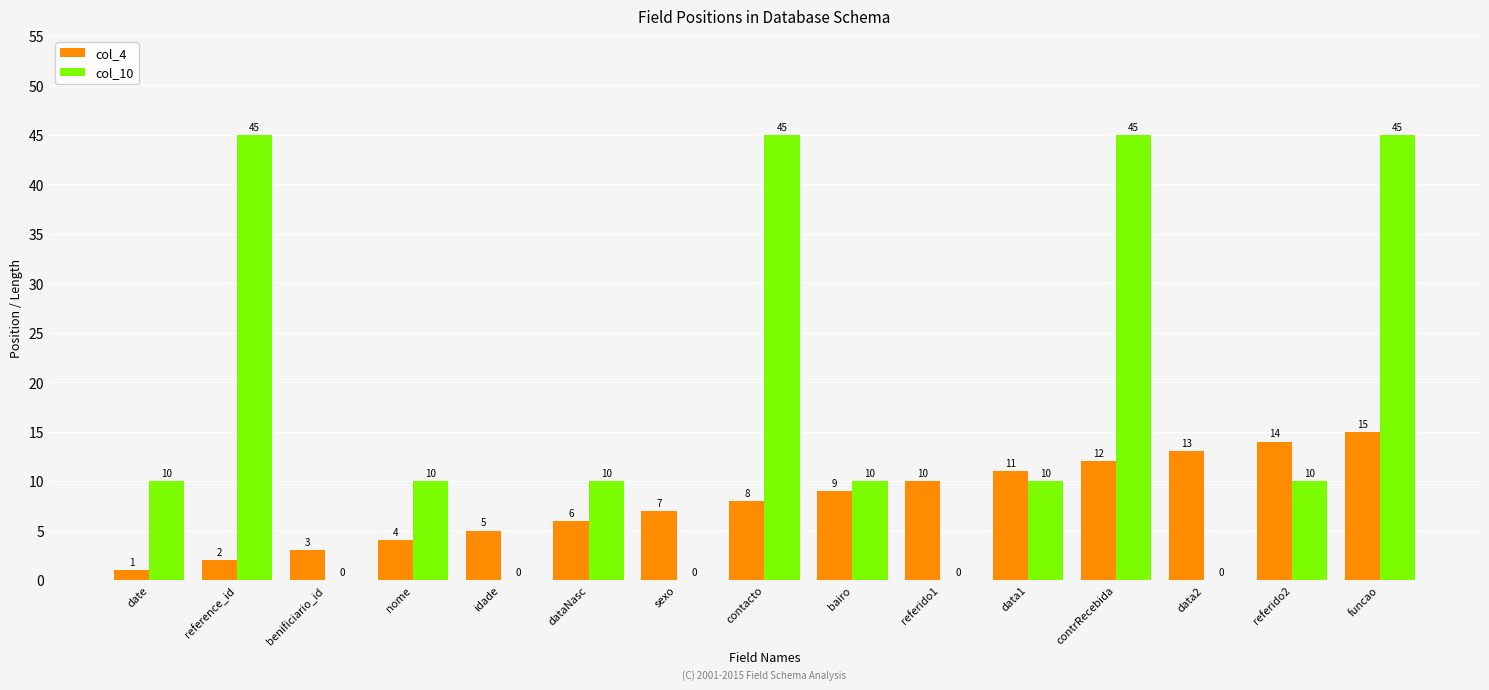

Which series has the widest spread of values?

col_10